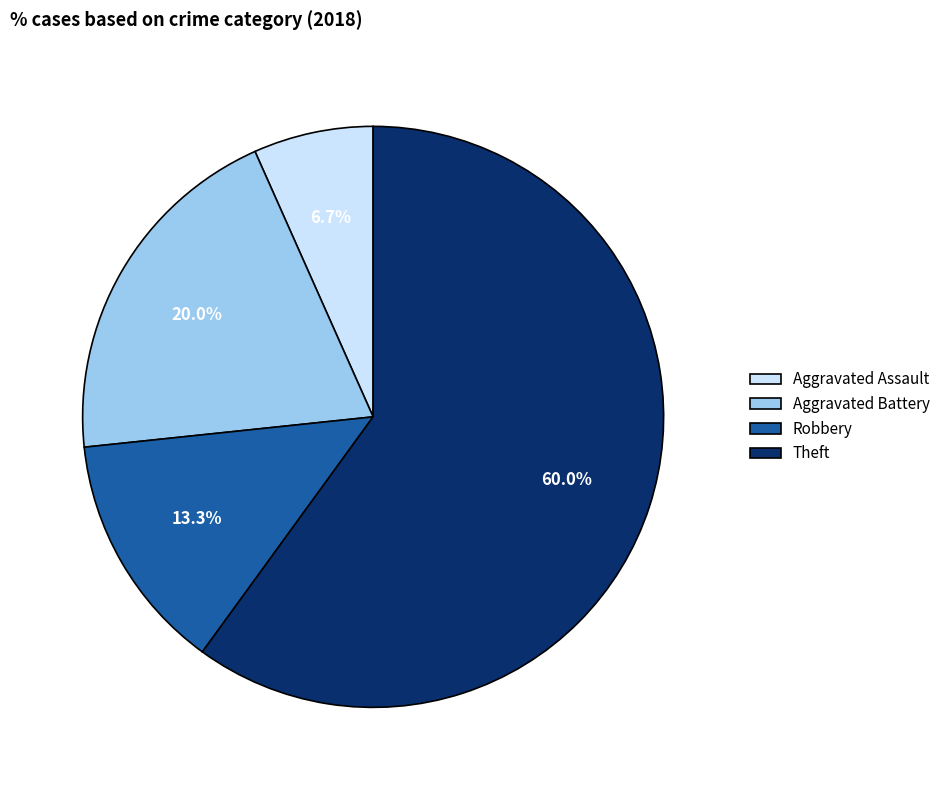

Do Aggravated Assault and Theft together represent more than half of the pie?

Yes